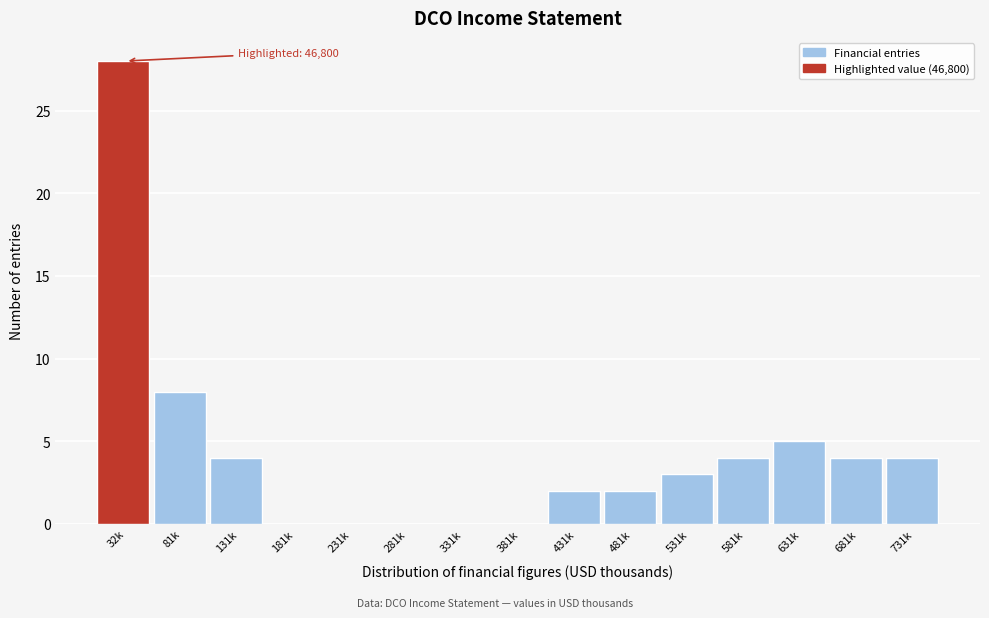

Reading left to right, transcribe all the data shown in this chart.

32k=28	81k=8	131k=4	181k=0	231k=0	281k=0	331k=0	381k=0	431k=2	481k=2	531k=3	581k=4	631k=5	681k=4	731k=4